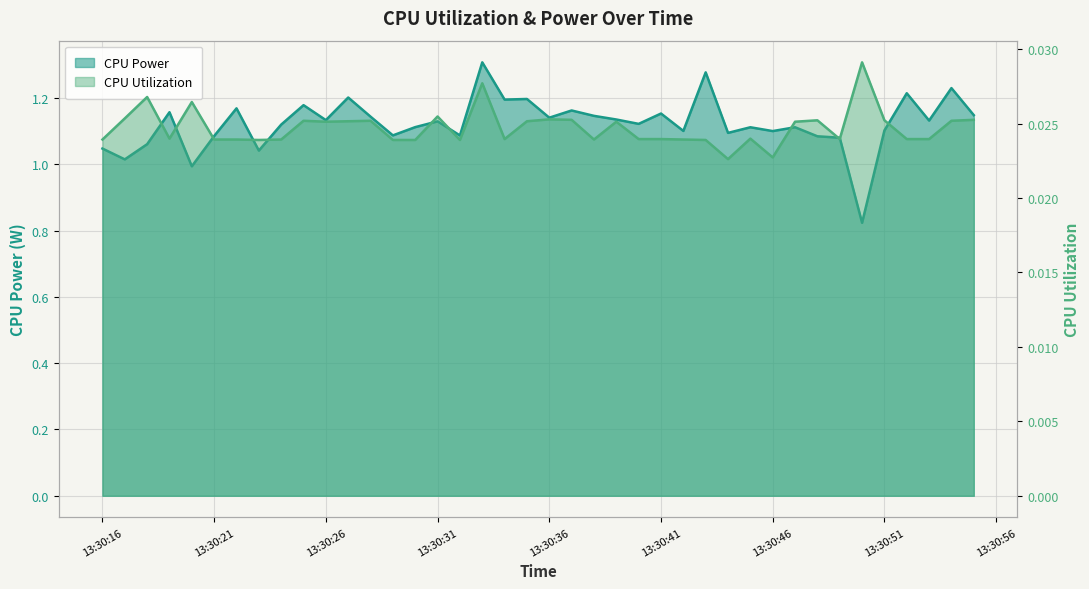

What are all the series names shown in the legend?

CPU Power, CPU Utilization